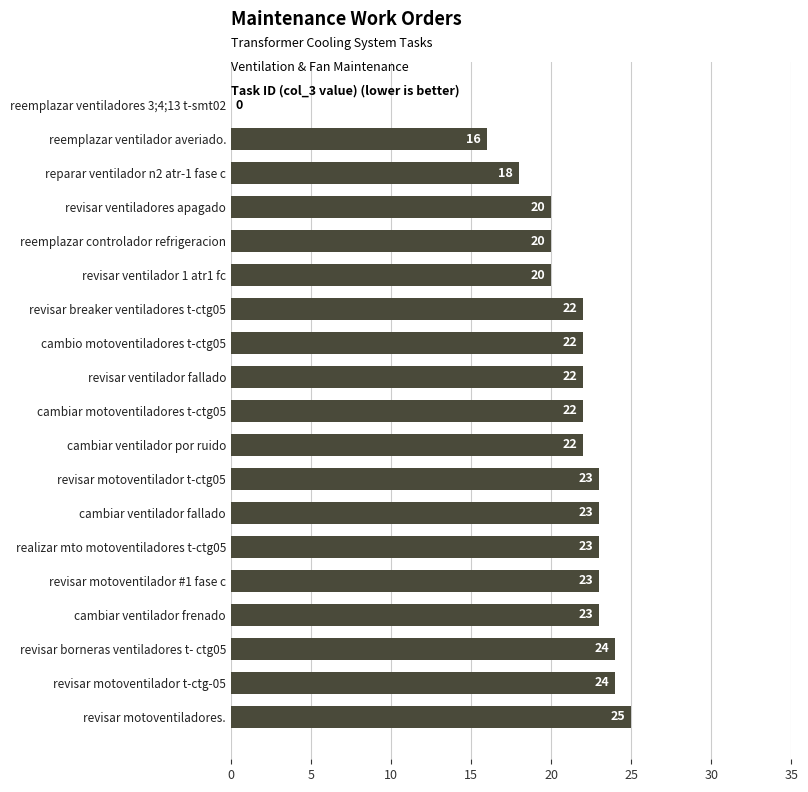

Reading top to bottom, what are all the values shown in this chart?

reemplazar ventiladores 3;4;13 t-smt02=0	reemplazar ventilador averiado.=16	reparar ventilador n2 atr-1 fase c=18	revisar ventiladores apagado=20	reemplazar controlador refrigeracion=20	revisar ventilador 1 atr1 fc=20	revisar breaker ventiladores t-ctg05=22	cambio motoventiladores t-ctg05=22	revisar ventilador fallado=22	cambiar motoventiladores t-ctg05=22	cambiar ventilador por ruido=22	revisar motoventilador t-ctg05=23	cambiar ventilador fallado=23	realizar mto motoventiladores t-ctg05=23	revisar motoventilador #1 fase c=23	cambiar ventilador frenado=23	revisar borneras ventiladores t- ctg05=24	revisar motoventilador t-ctg-05=24	revisar motoventiladores.=25